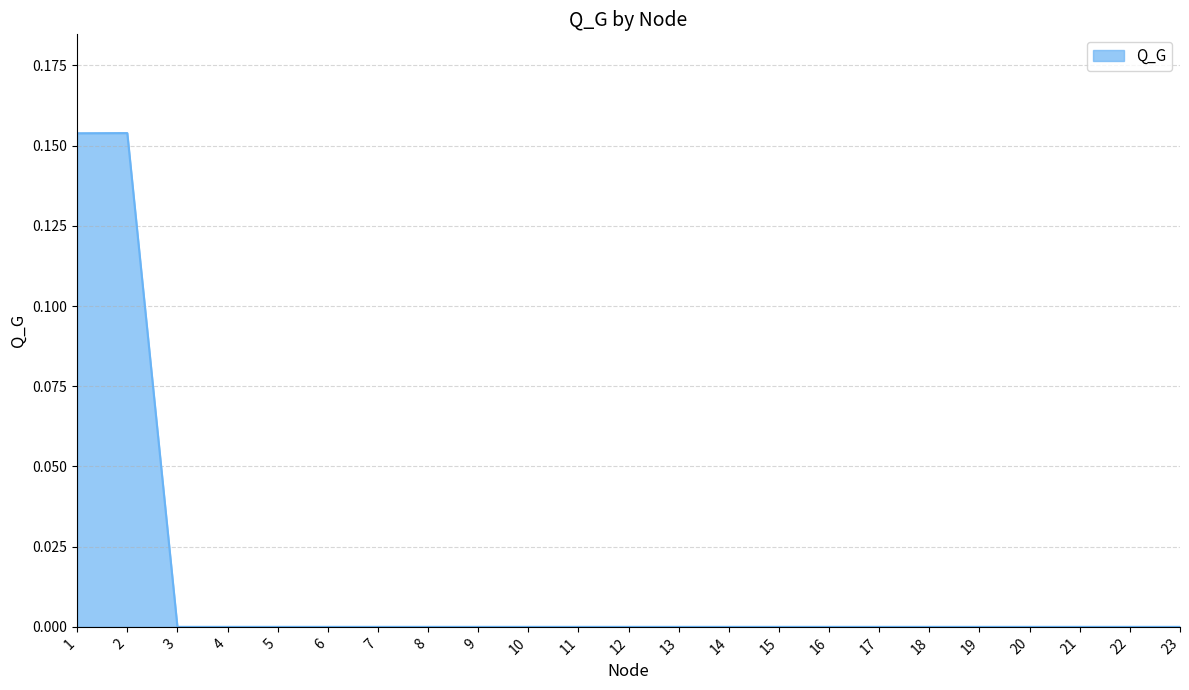

The chart shows a value of -0.1 at 10. True or false?

False